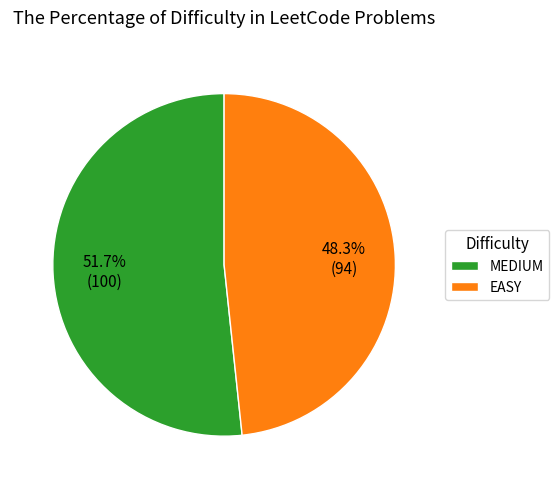

Do EASY and MEDIUM together represent more than half of the pie?

Yes